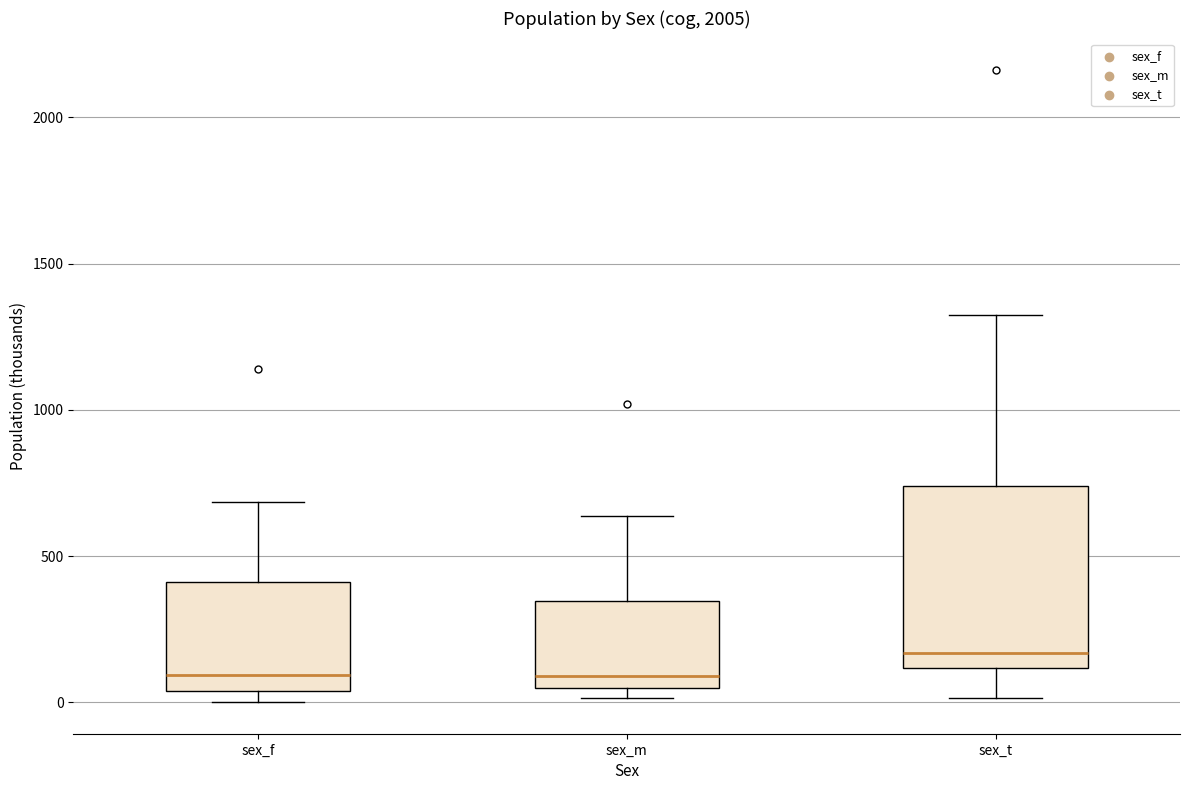

Comparing the boxes themselves (not the whiskers), which one is the tallest?

sex_t